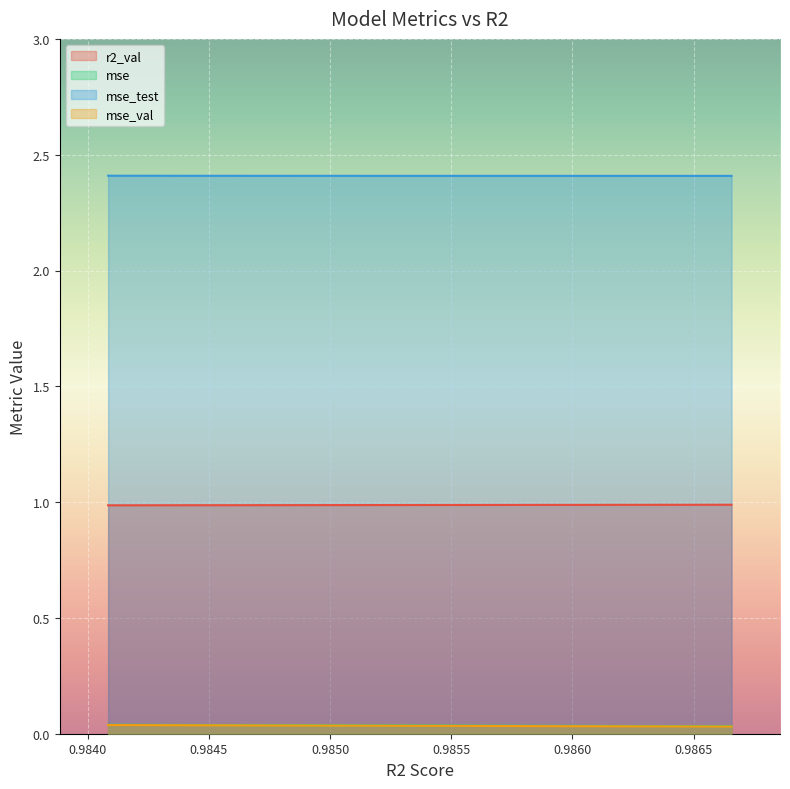

What is the total value across all series at model_8_6_3?

3.5